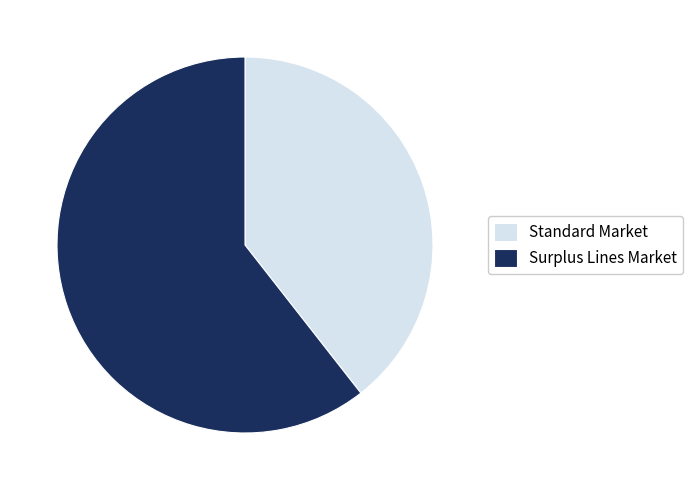

Which slice is the largest?

Surplus Lines Market